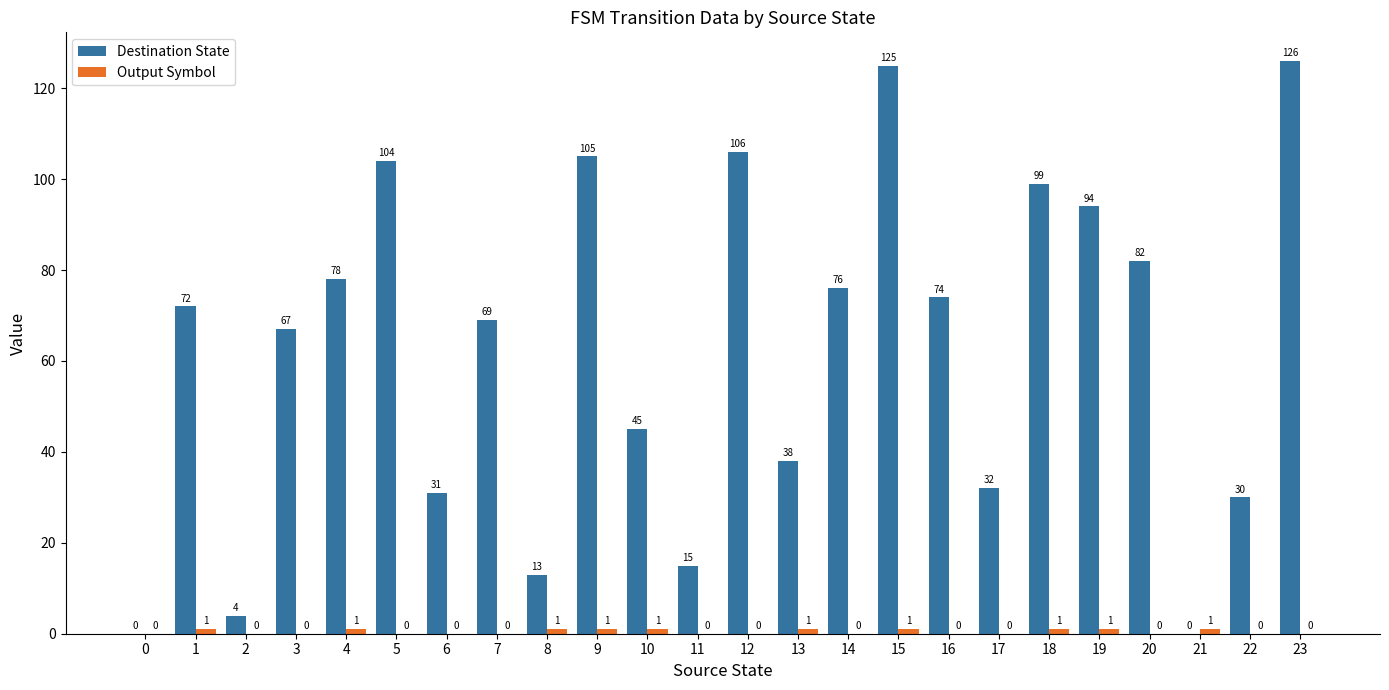

What is the sum of all Destination State values?

1485